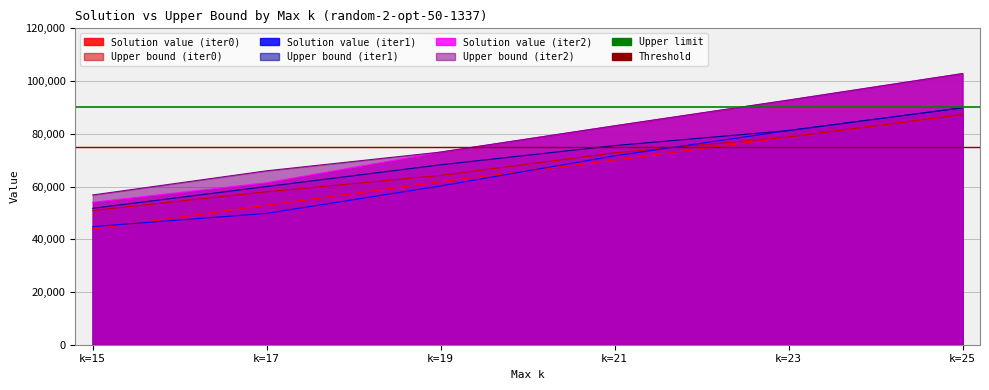

What is the average value of the Upper limit series?

90000